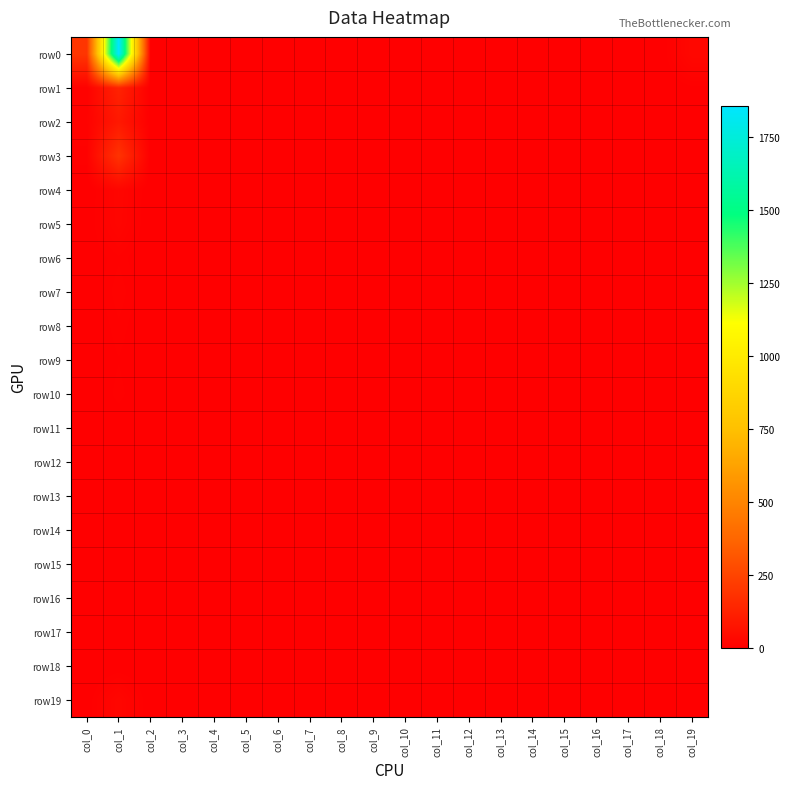

Which series has the largest range (max minus min)?

row0